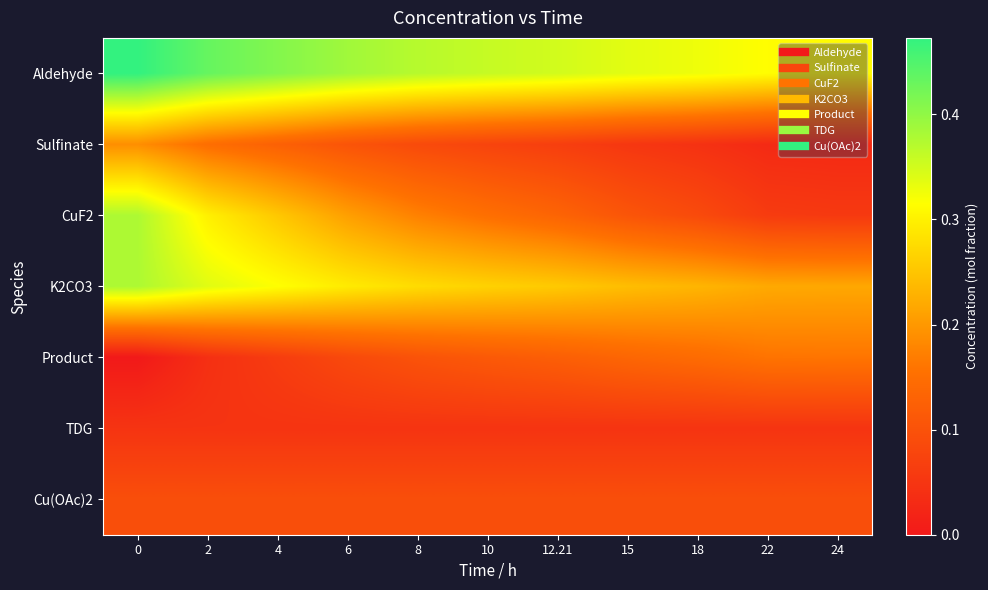

Which series has the largest range (max minus min)?

CuF2